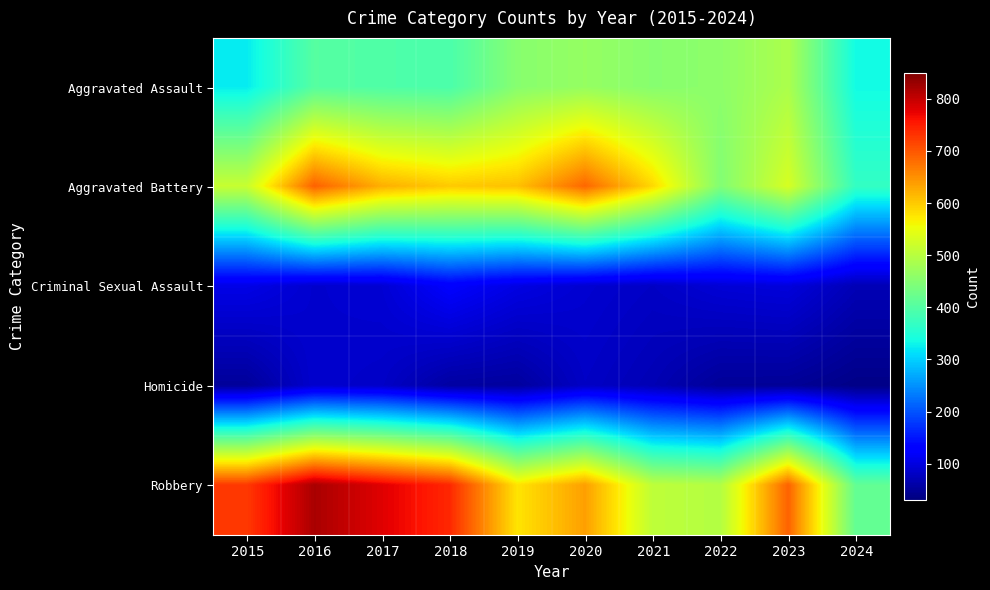

Reading left to right, what are all the values shown in this chart?

Aggravated Assault: 2015=323	2016=402	2017=396	2018=392	2019=452	2020=466	2021=452	2022=458	2023=488	2024=336
Aggravated Battery: 2015=515	2016=691	2017=623	2018=600	2019=608	2020=686	2021=587	2022=446	2023=530	2024=368
Criminal Sexual Assault: 2015=105	2016=87	2017=91	2018=123	2019=102	2020=89	2021=81	2022=93	2023=97	2024=70
Homicide: 2015=50	2016=87	2017=82	2018=56	2019=53	2020=81	2021=69	2022=49	2023=48	2024=37
Robbery: 2015=726	2016=819	2017=780	2018=741	2019=577	2020=637	2021=506	2022=495	2023=690	2024=415